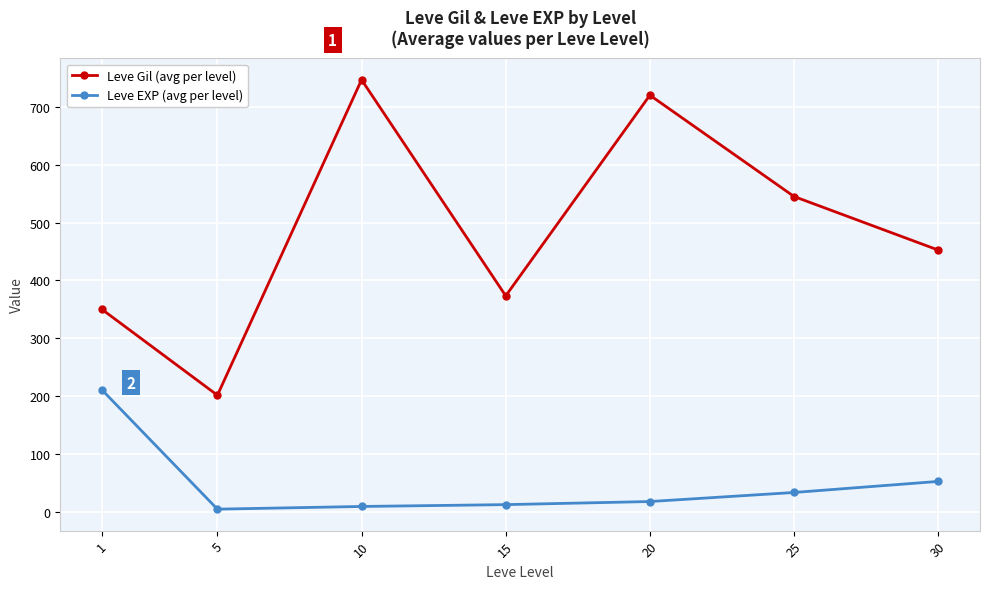

Between 20 and 30, which series saw the biggest shift?

Leve Gil (avg per level)